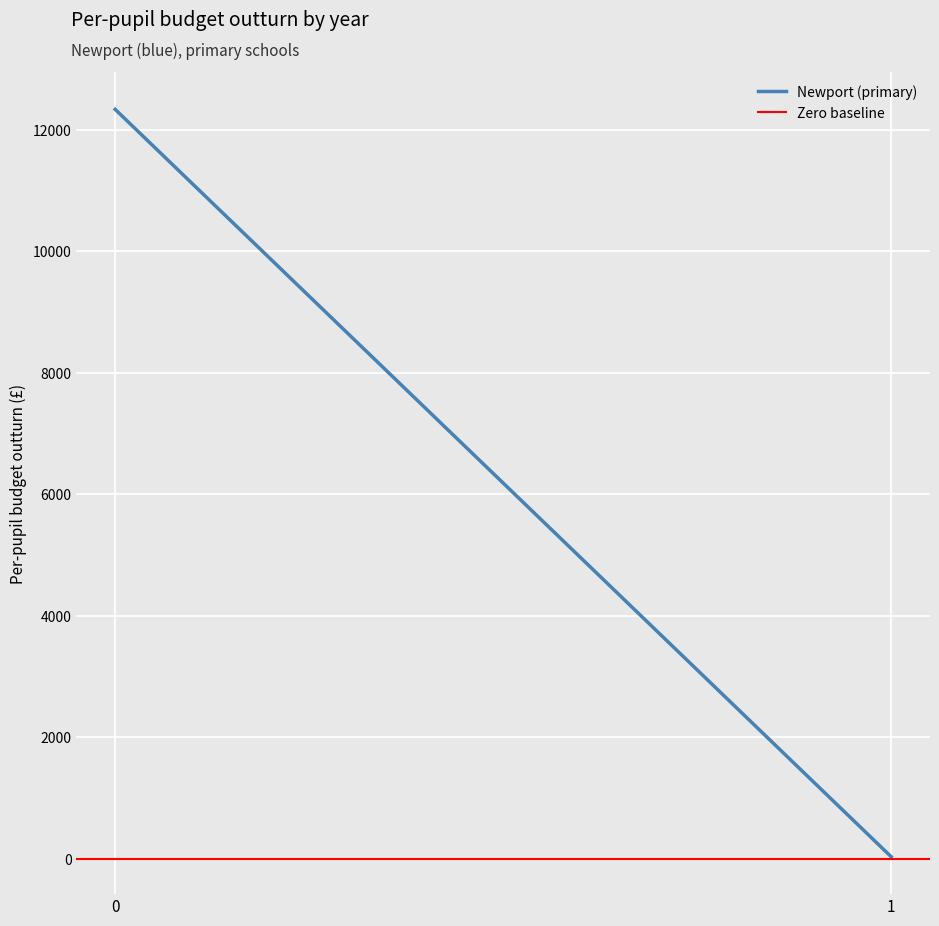

Reading left to right, what are all the values shown in this chart?

Newport (primary): 12337.5	36.2
Zero baseline: 0.0	0.0